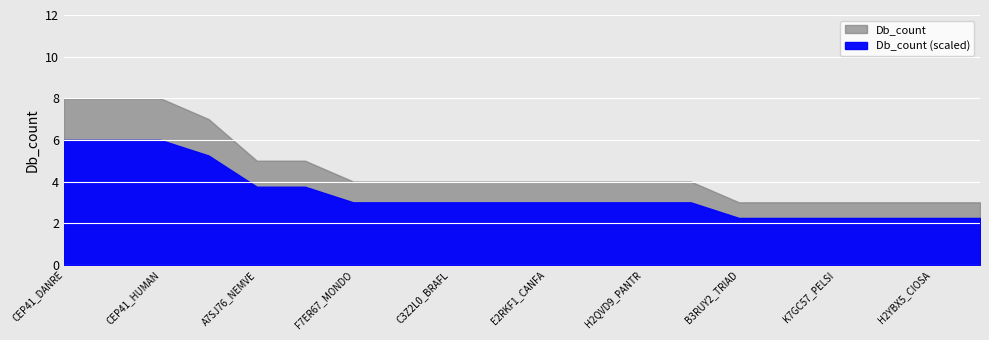

What is the smallest value displayed?

3